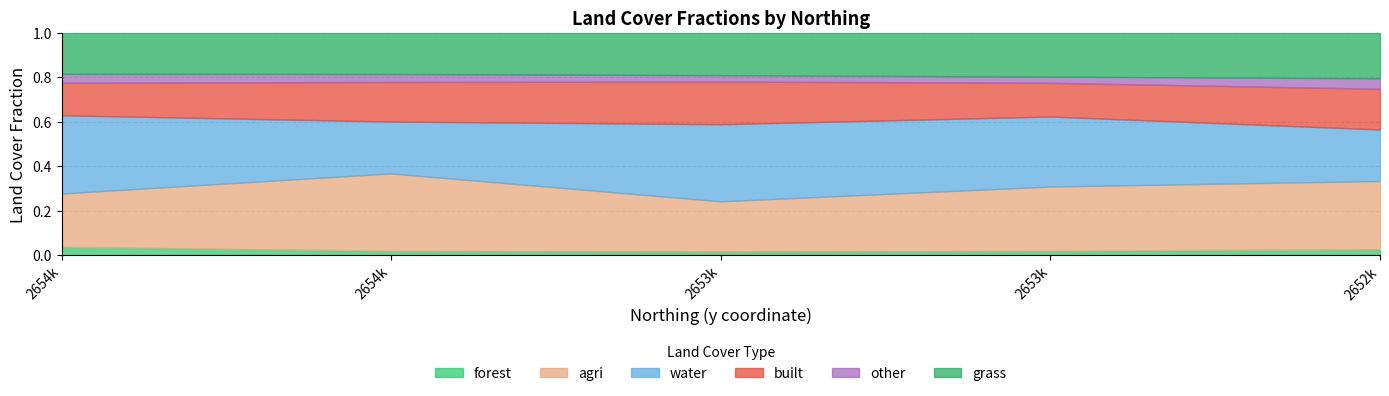

Which series has the largest total across all categories?

water